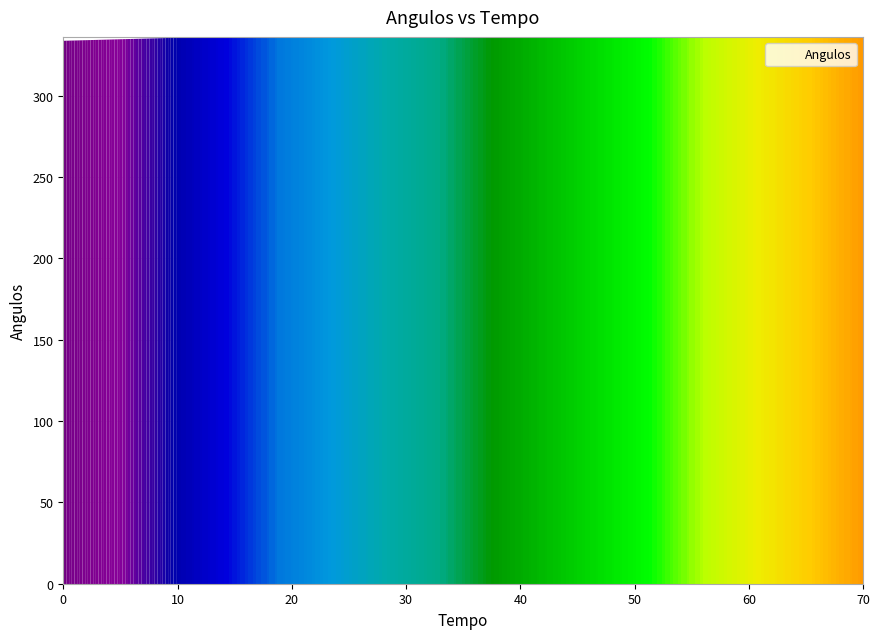

What is the sum of all values?

2686.1